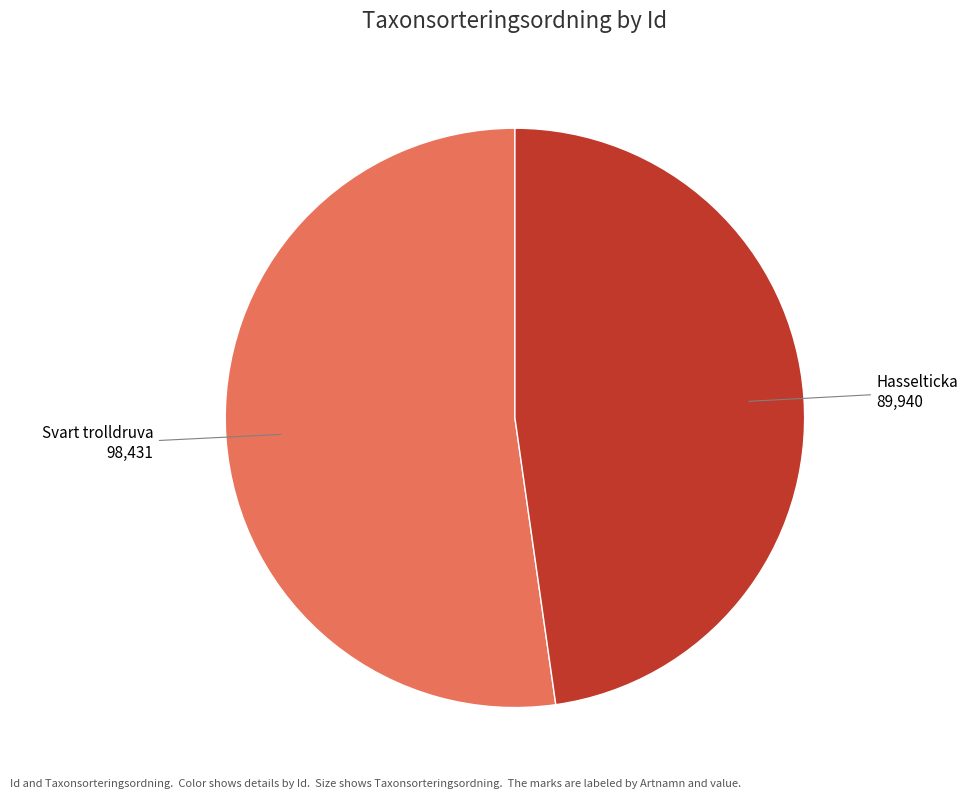

Is it true that Hasselticka is 48% of the pie?

True